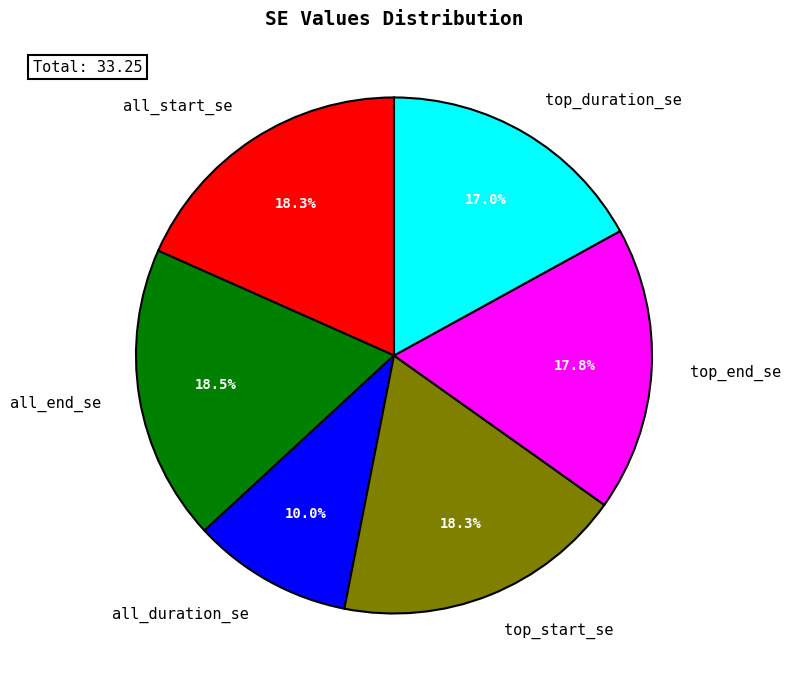

Which has a higher value, all_end_se or top_duration_se?

all_end_se